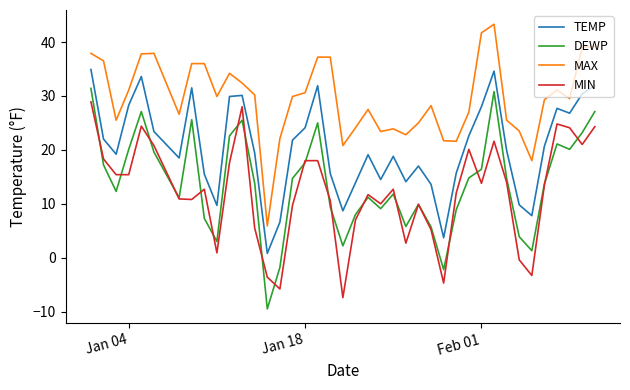

Which series has the largest range (max minus min)?

DEWP